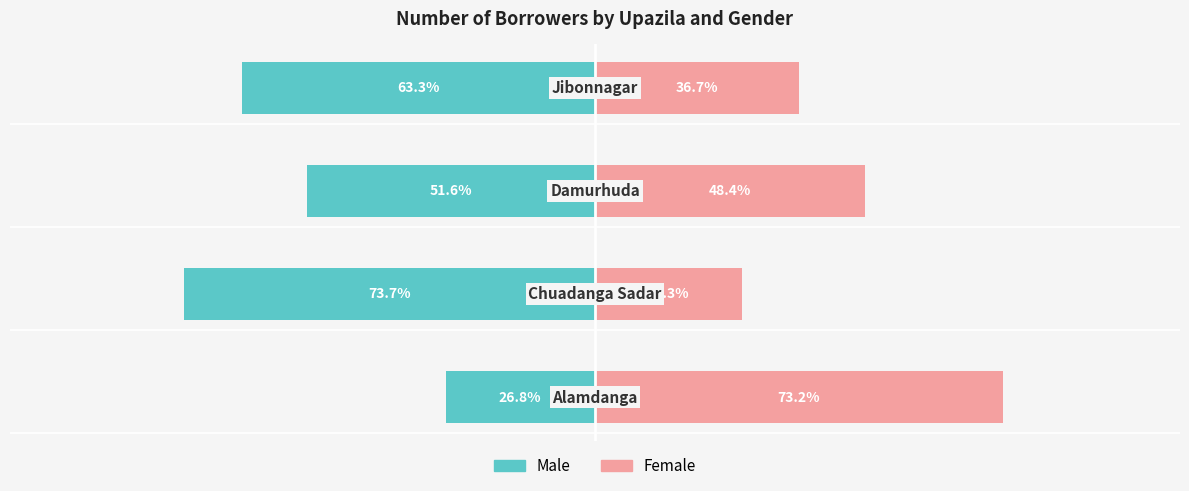

At how many categories does at least one series exceed -15?

4